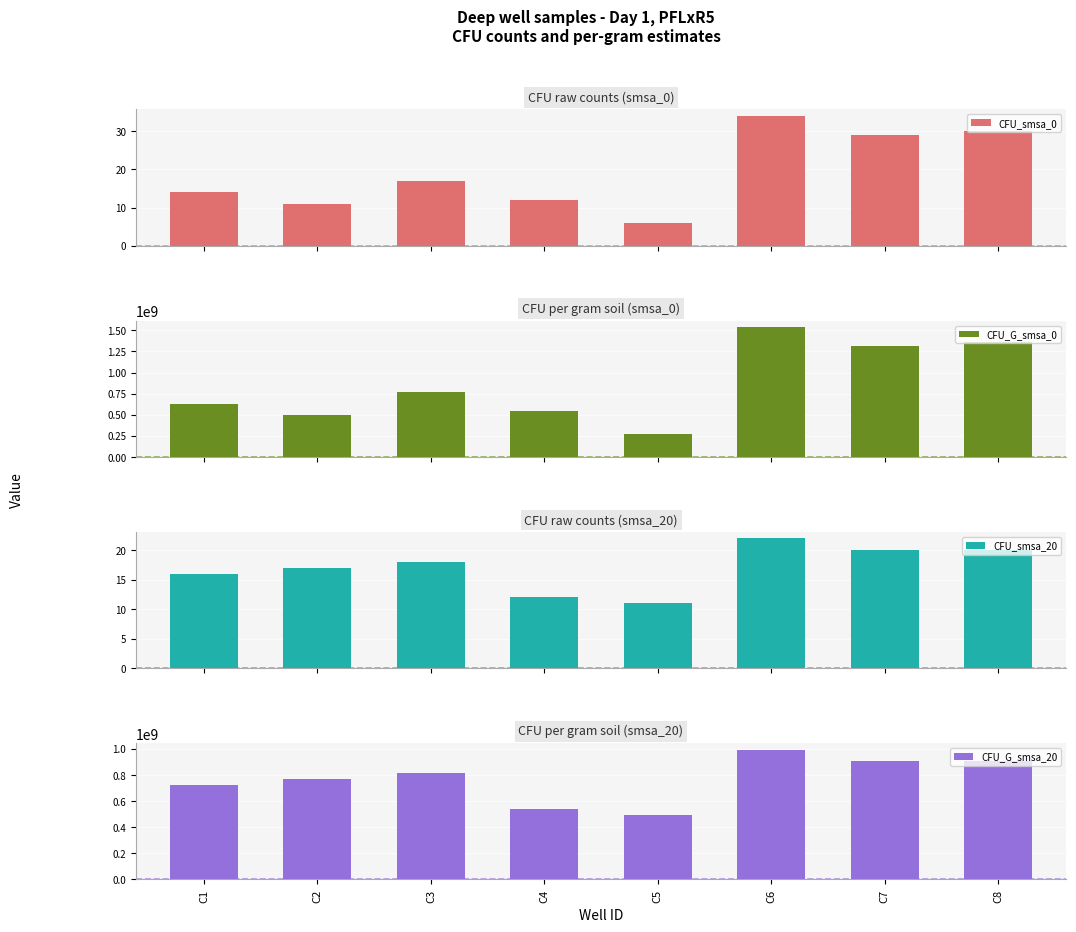

Is the value of CFU_smsa_20 at C3 greater than the value of CFU_smsa_0 at C4?

Yes